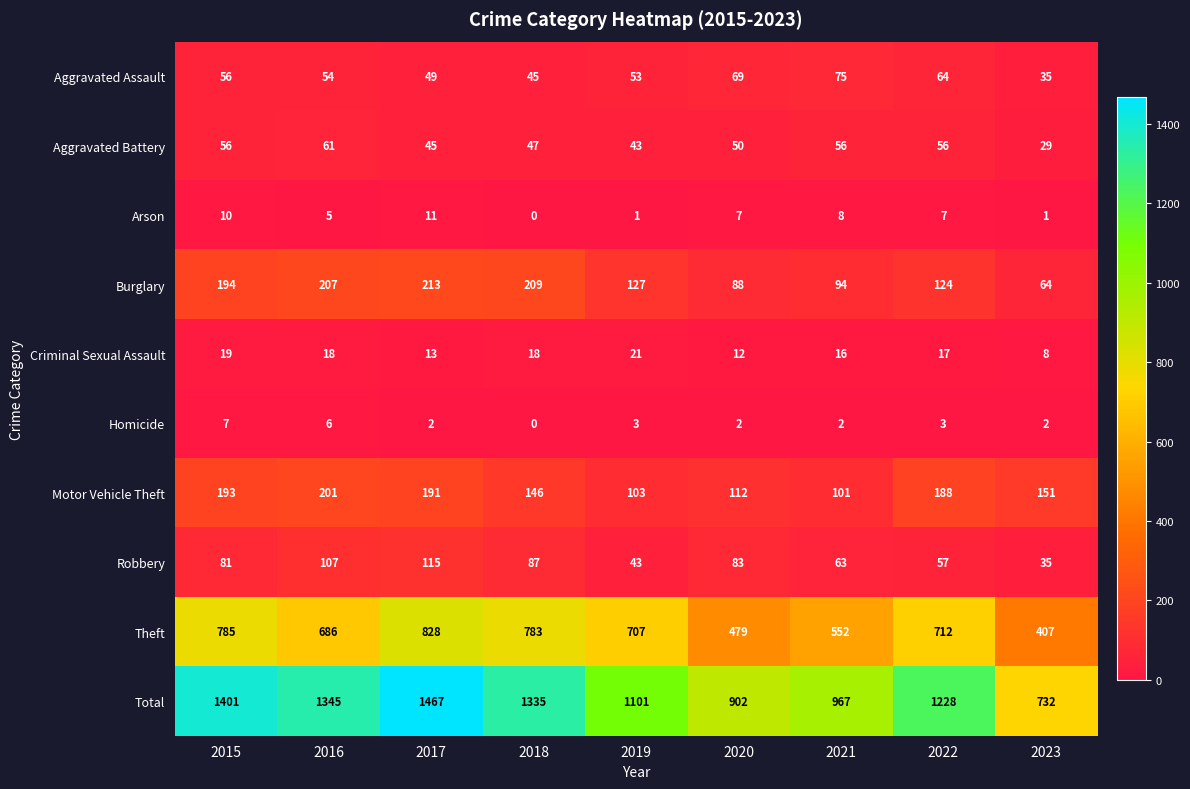

At how many categories does at least one series exceed 965?

7